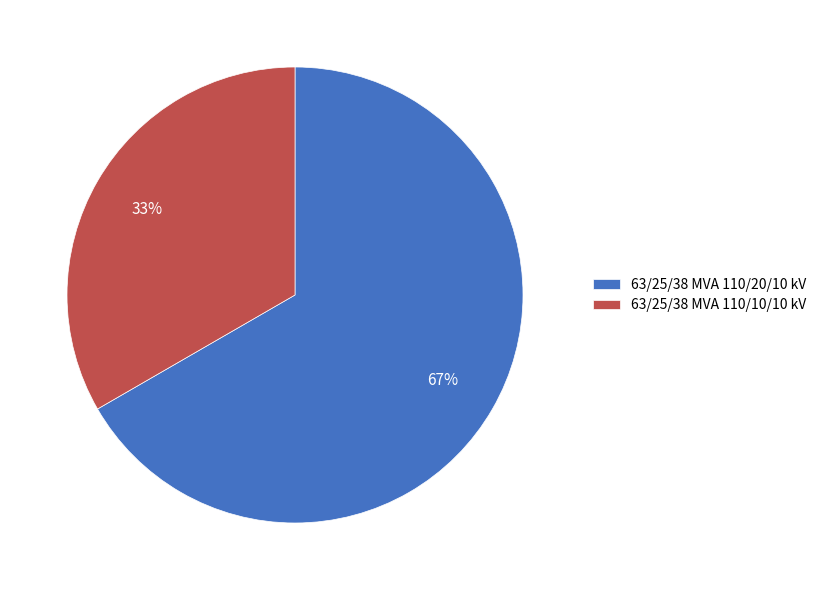

What is the majority slice?

63/25/38 MVA 110/20/10 kV